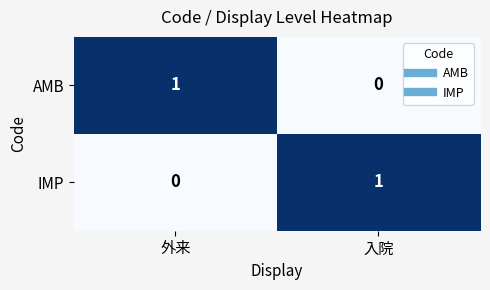

How many distinct data groups are displayed?

2